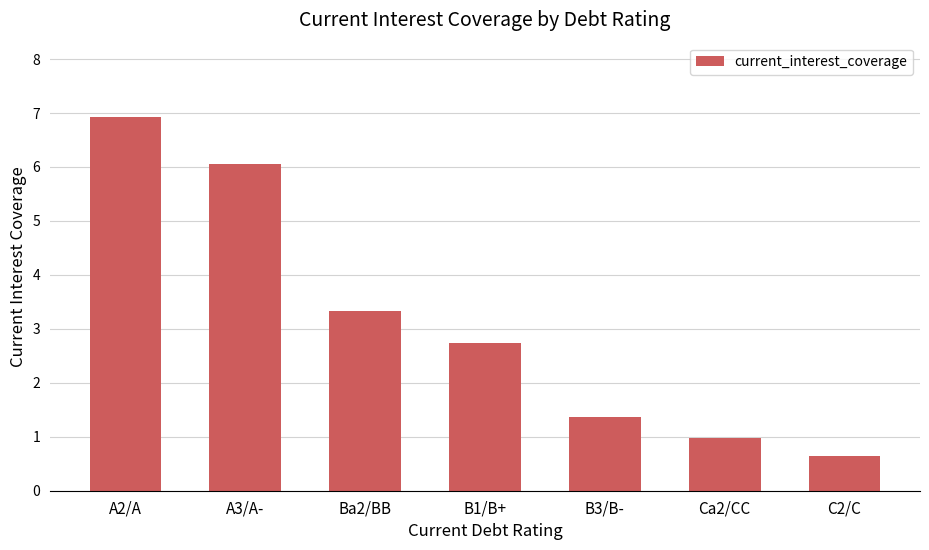

What is the label of the 2nd bar from the right?

Ca2/CC